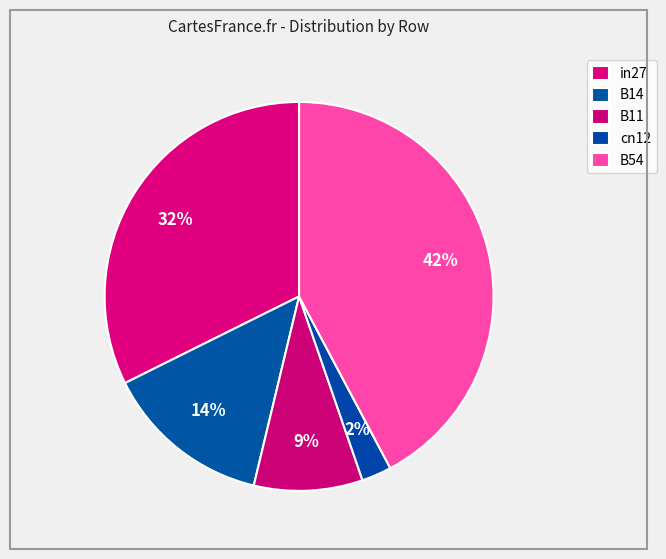

Do cn12 and B54 together represent more than half of the pie?

No